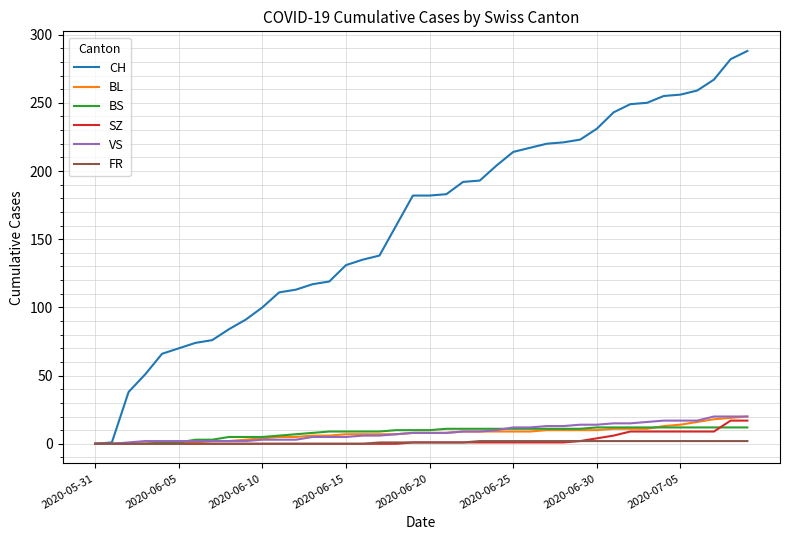

Which series has the widest spread of values?

CH